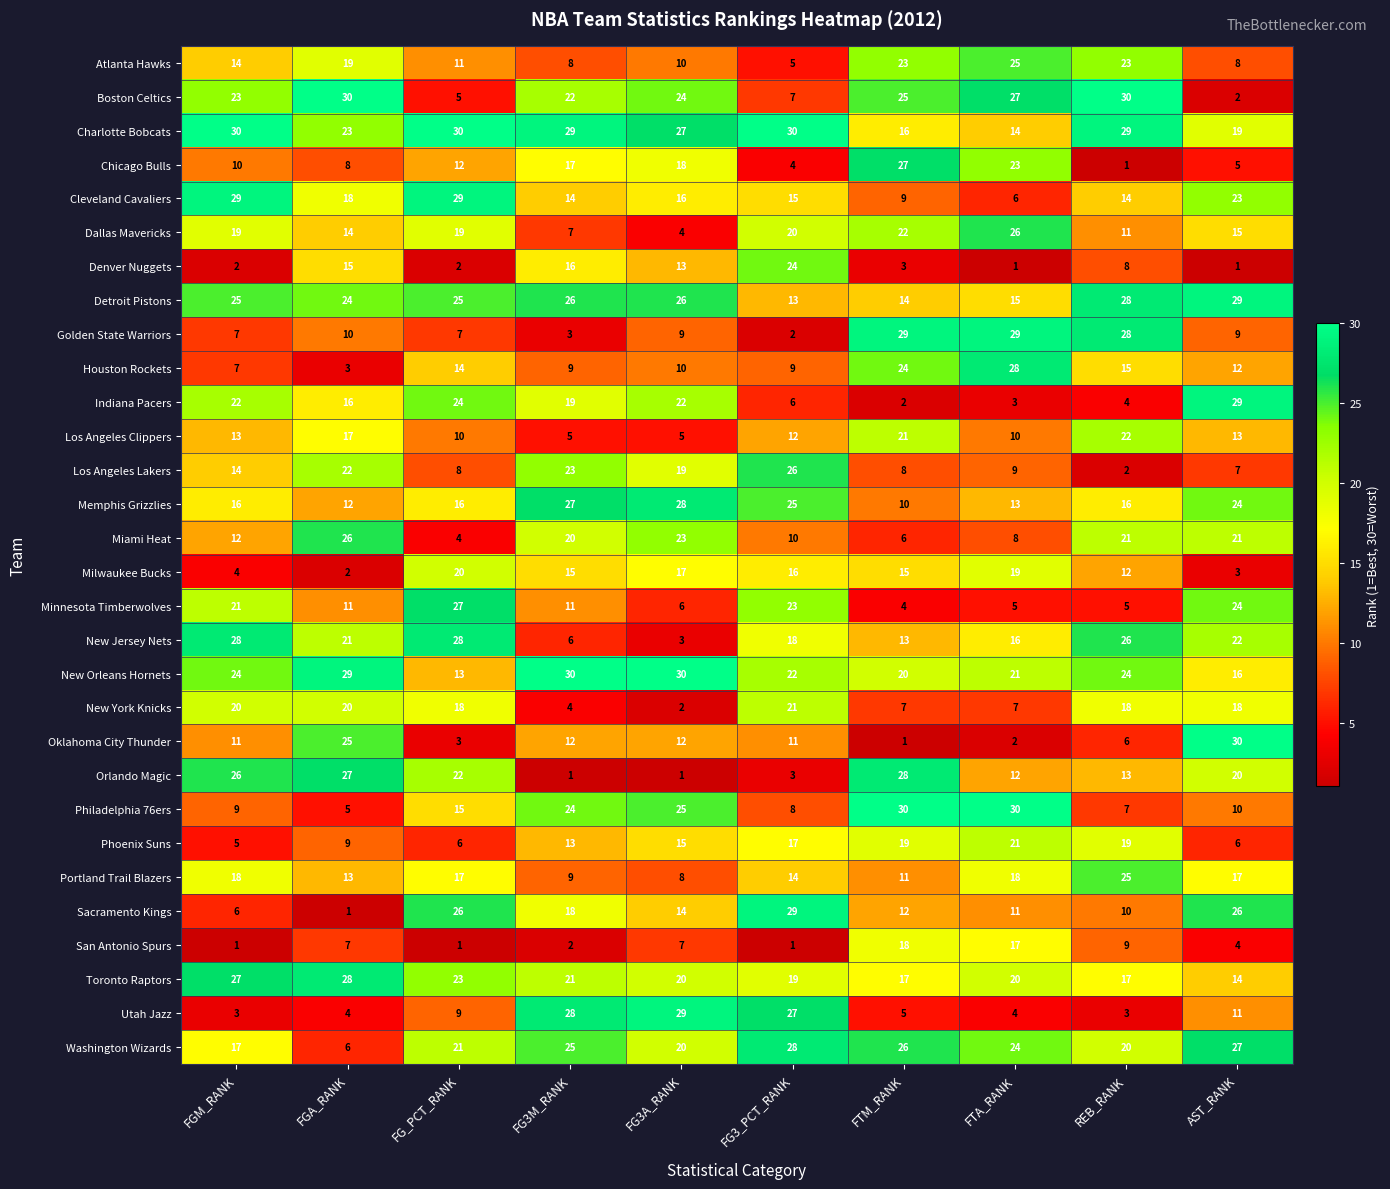

What is the maximum value for Indiana Pacers?

29